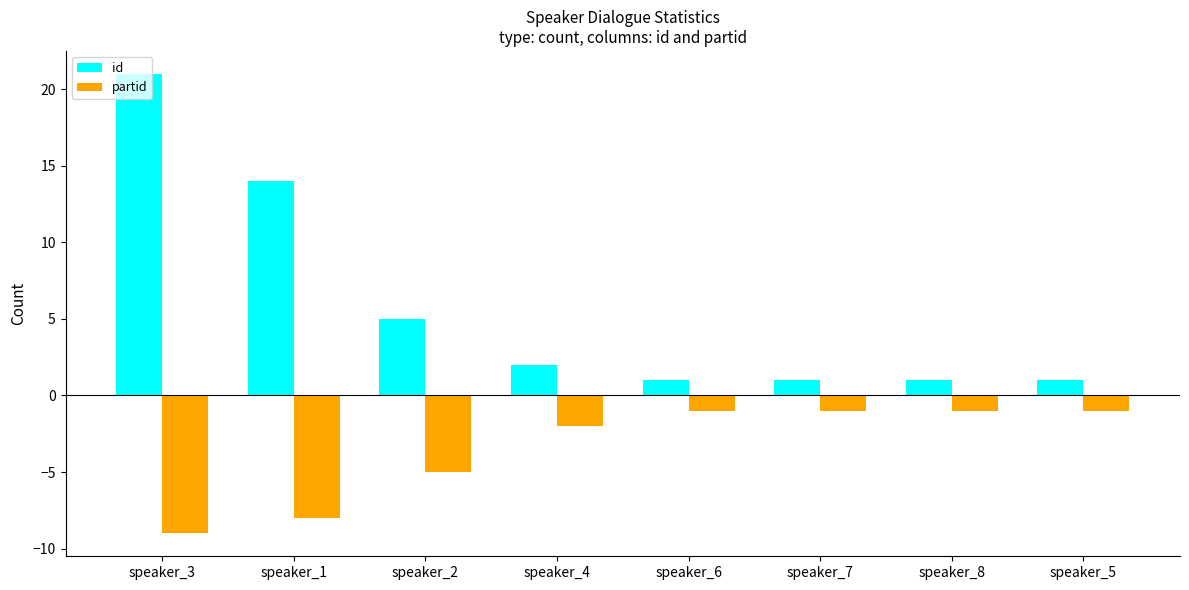

What is the greatest value displayed?

21